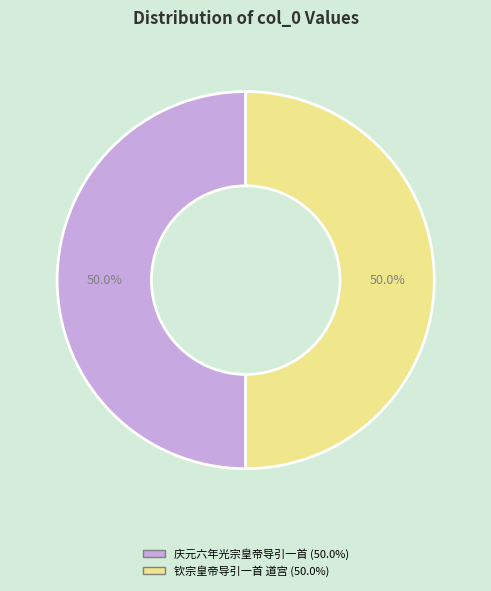

Approximately how many times larger is the value at 钦宗皇帝导引一首 道宫 compared to 庆元六年光宗皇帝导引一首?

1.0